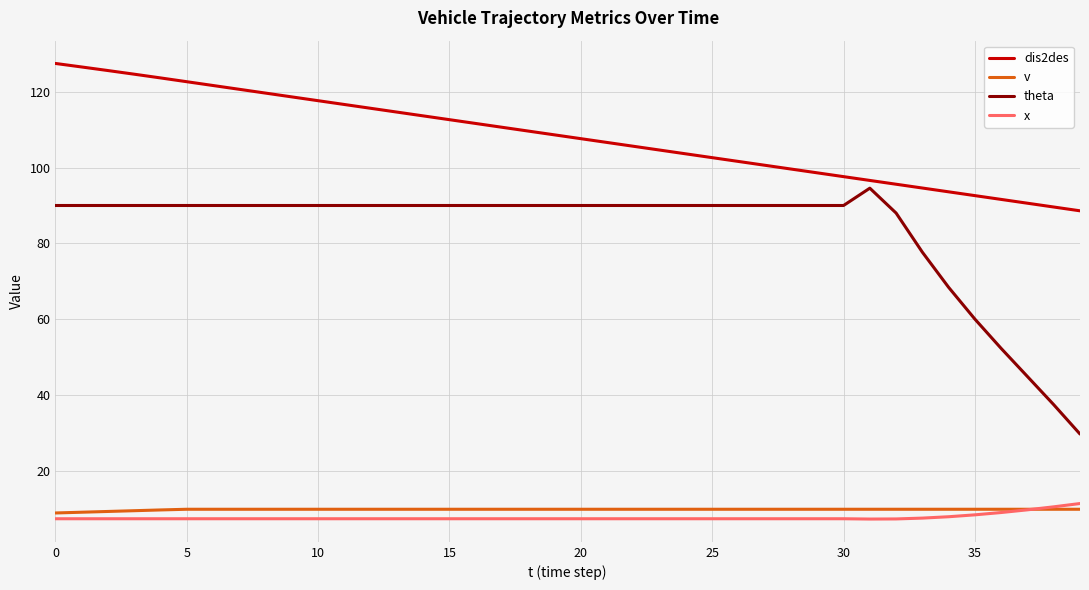

What is the greatest value displayed?

127.4